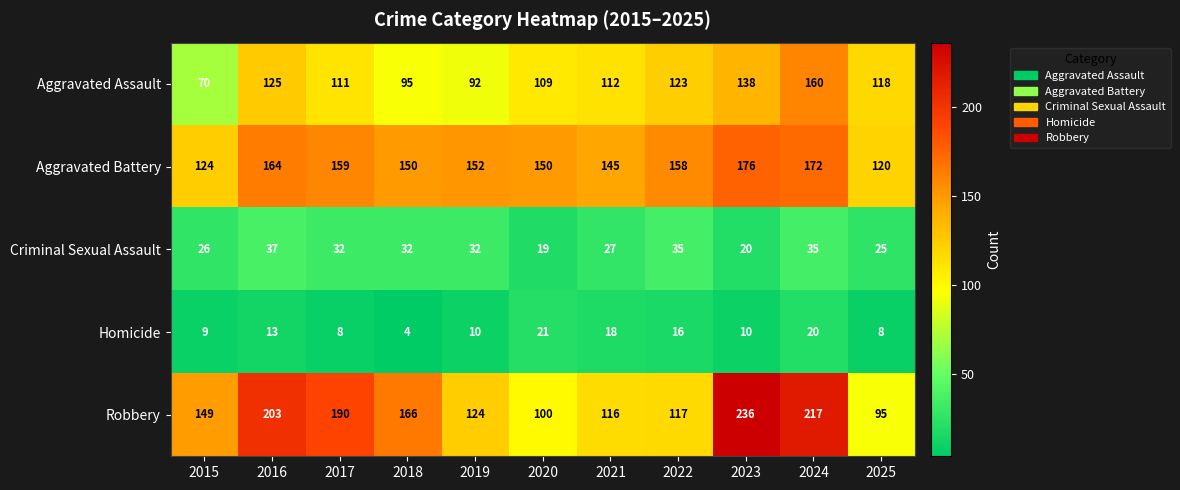

Rank the series by their maximum value, from lowest to highest.

Homicide, Criminal Sexual Assault, Aggravated Assault, Aggravated Battery, Robbery